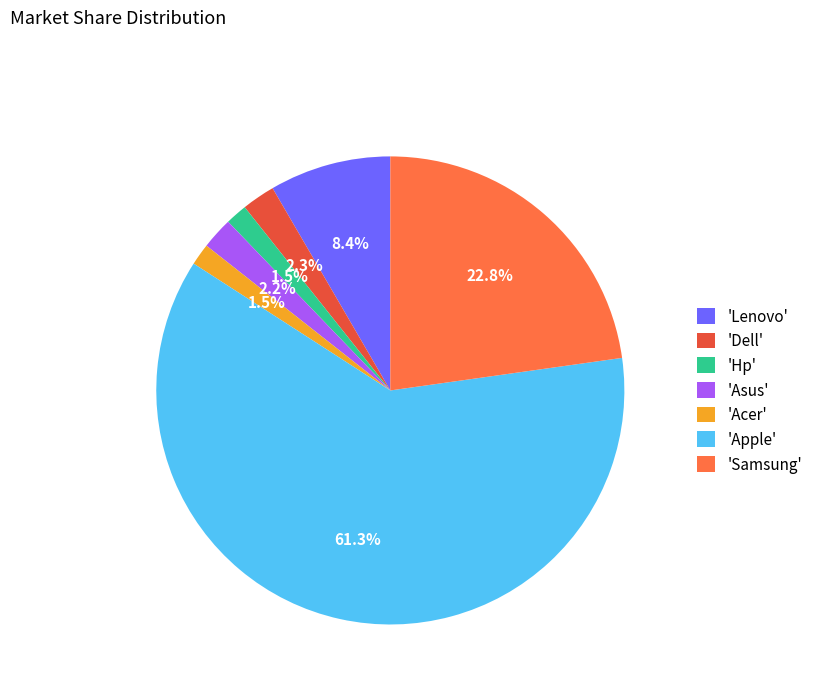

What is the total percentage of 'Samsung' and 'Dell'?

25.1%